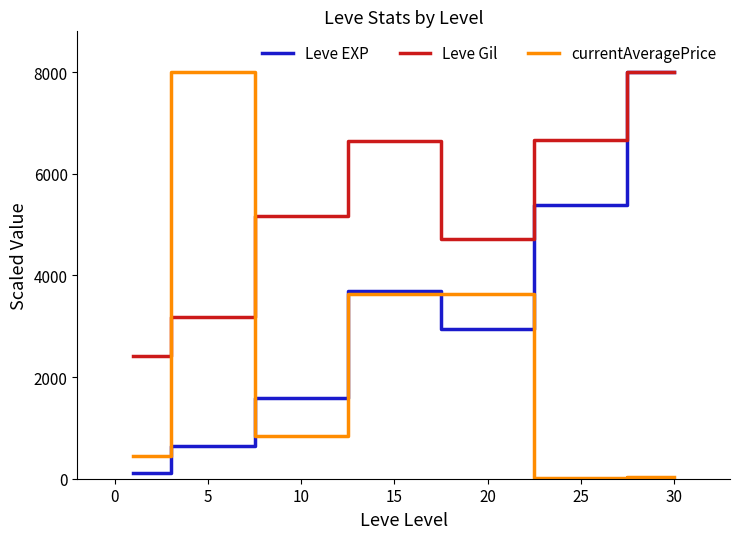

What is the difference between the maximum and minimum values in the currentAveragePrice series?

7984.6